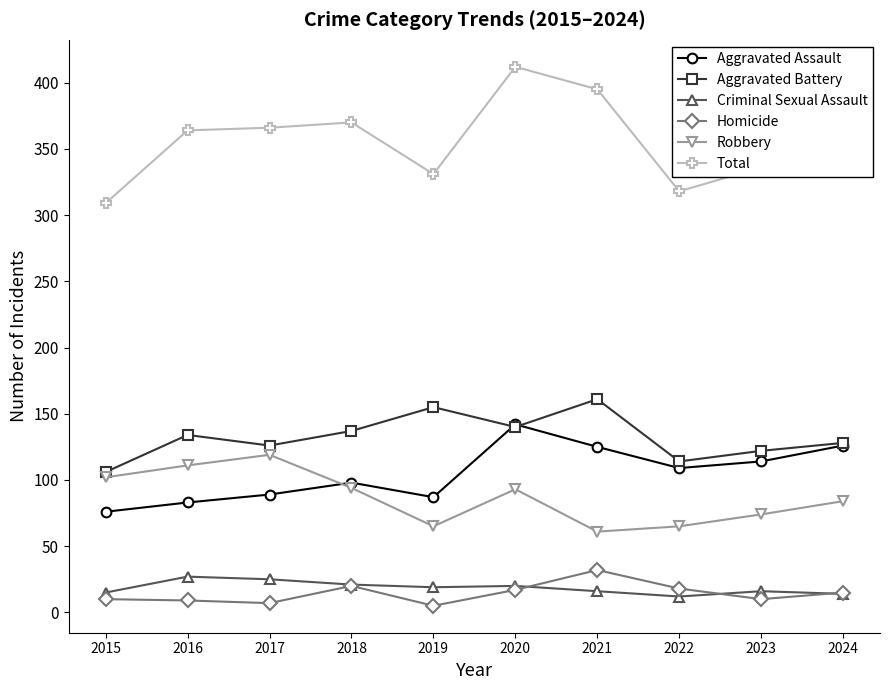

What is the smallest value displayed?

5